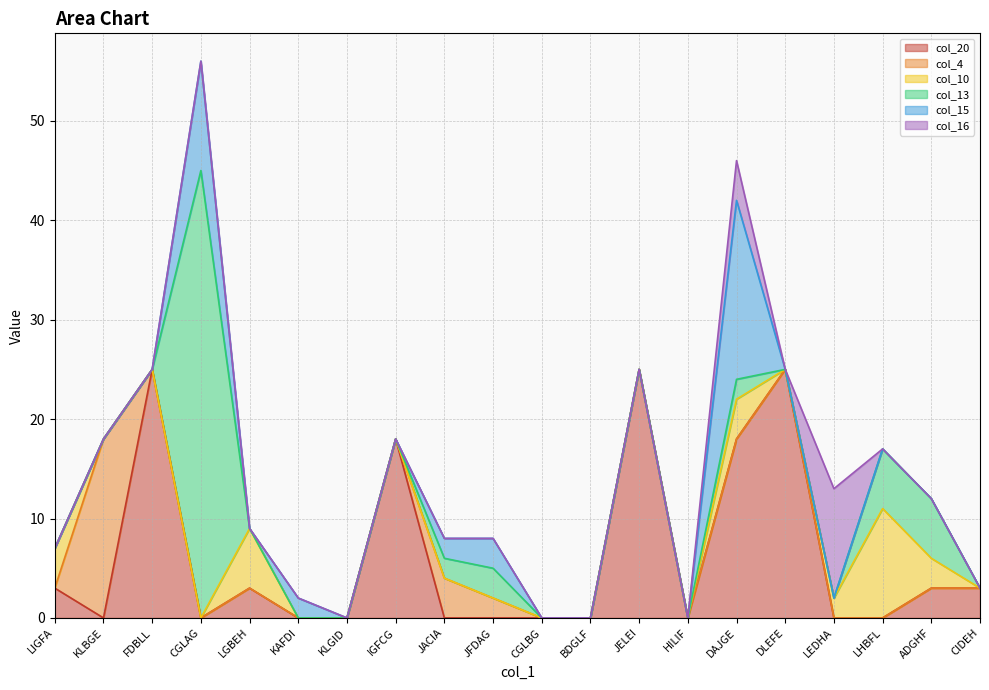

In col_15, how many points are lower than both neighbors (excluding endpoints)?

1